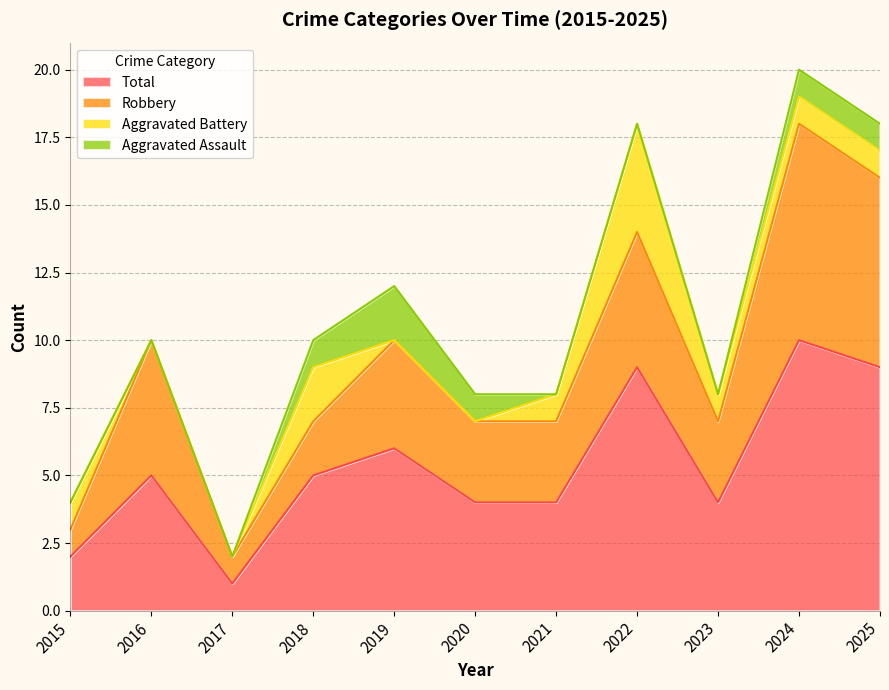

What is the sum of all Aggravated Battery values?

11